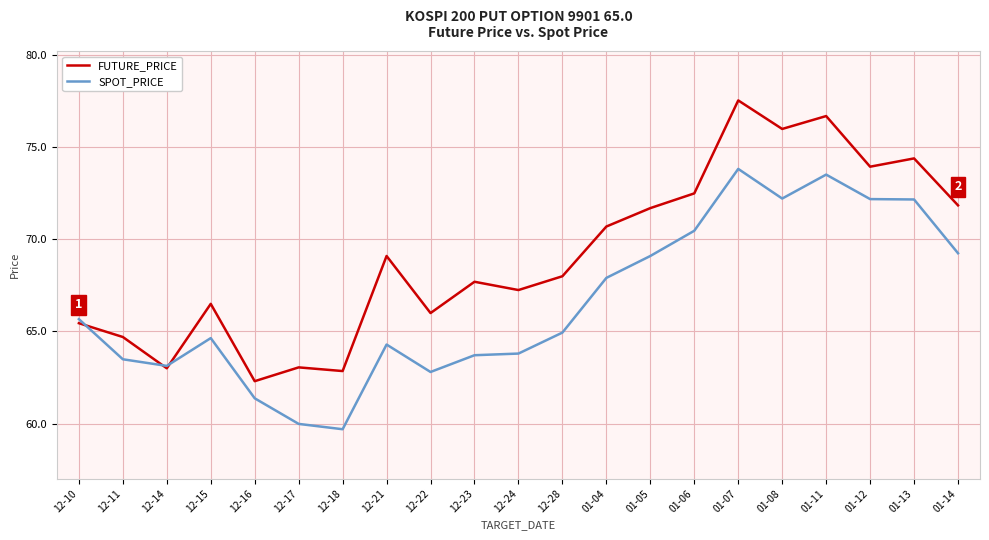

Does the chart display data point markers on the line(s)?

No